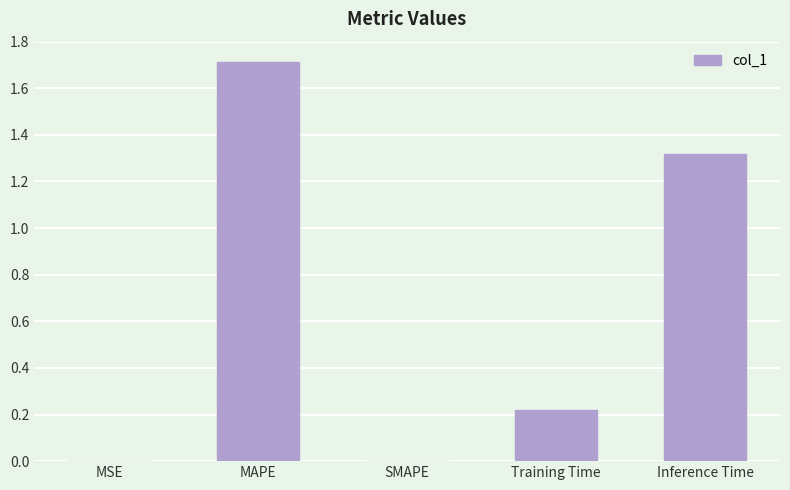

The chart shows a value of 0.0 at MSE. True or false?

True